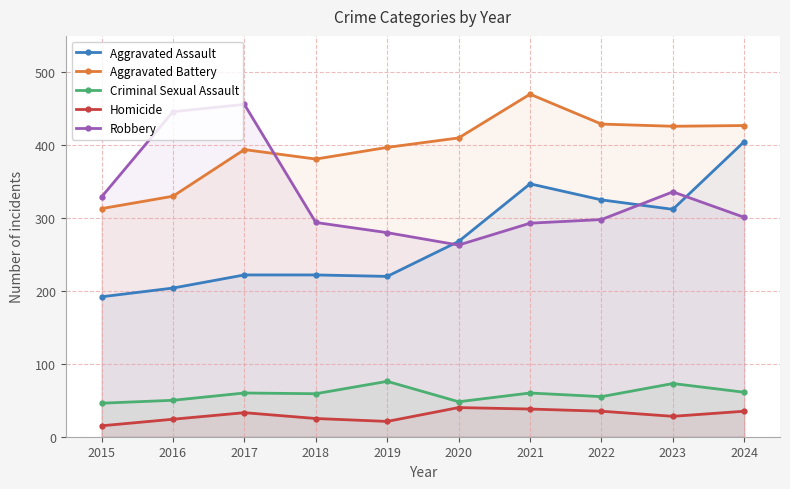

At which category does Aggravated Assault reach its first local peak?

2021